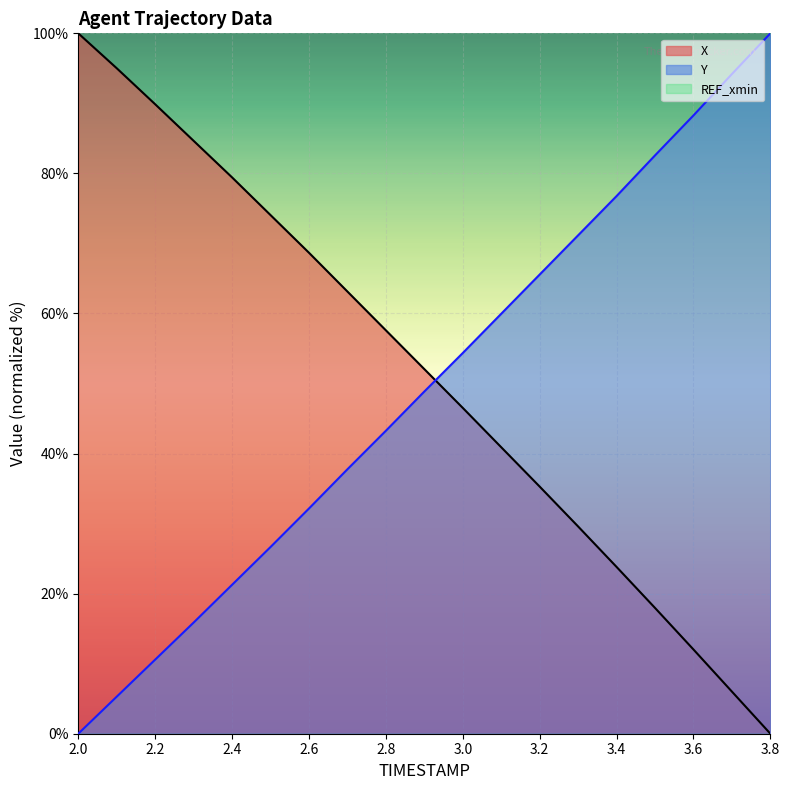

What is the average value of the X series?

51.4